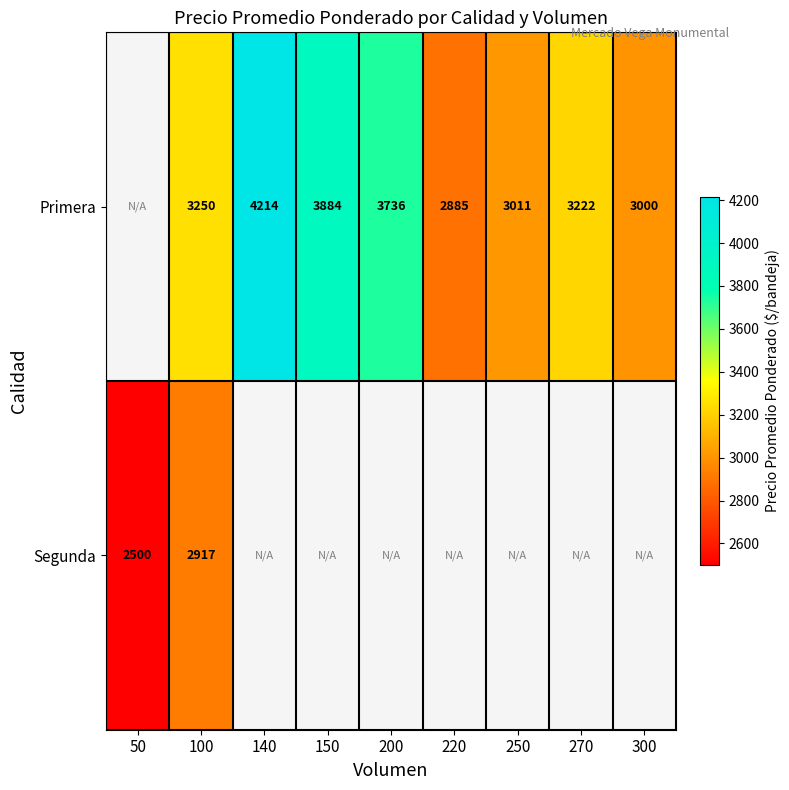

What is the minimum value shown in the chart?

2500.0